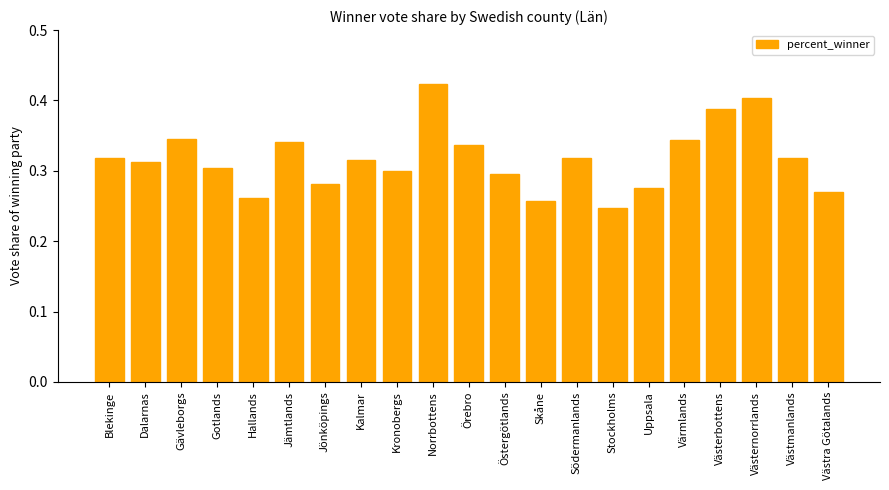

How many bars are there in total?

21